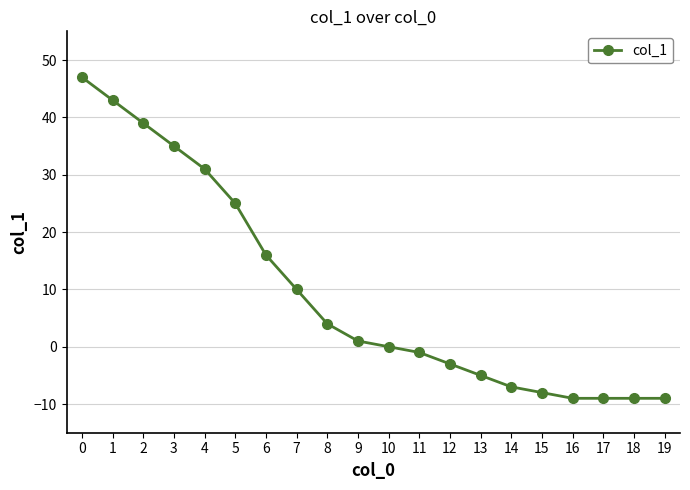

What is the value of the 5th point from the left?

31